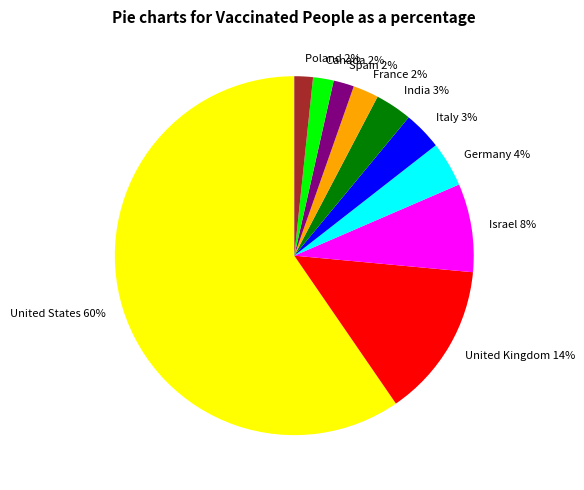

The Italy slice represents 3% of the pie. True or false?

True